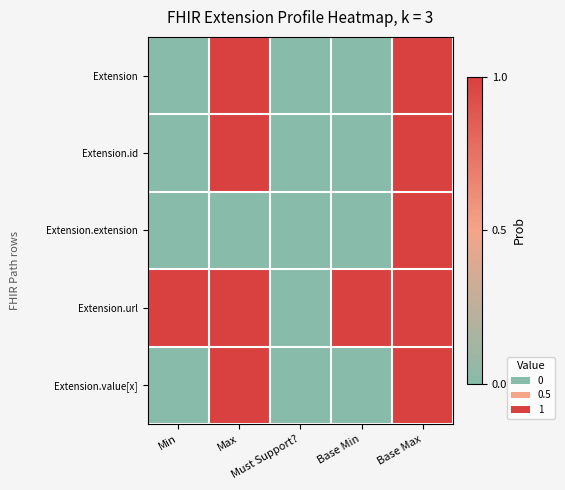

At how many categories does at least one series exceed 0?

4